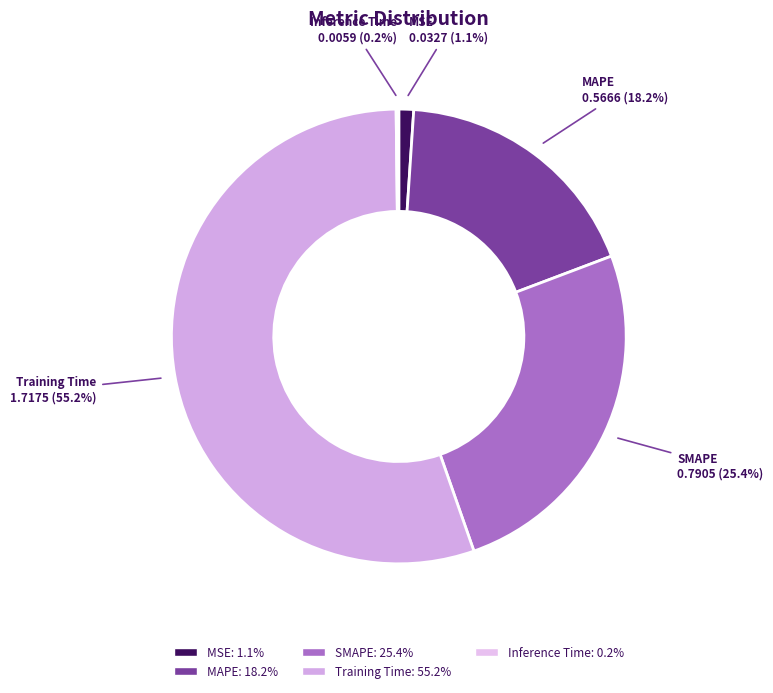

Does Training Time represent more than half of the total?

Yes